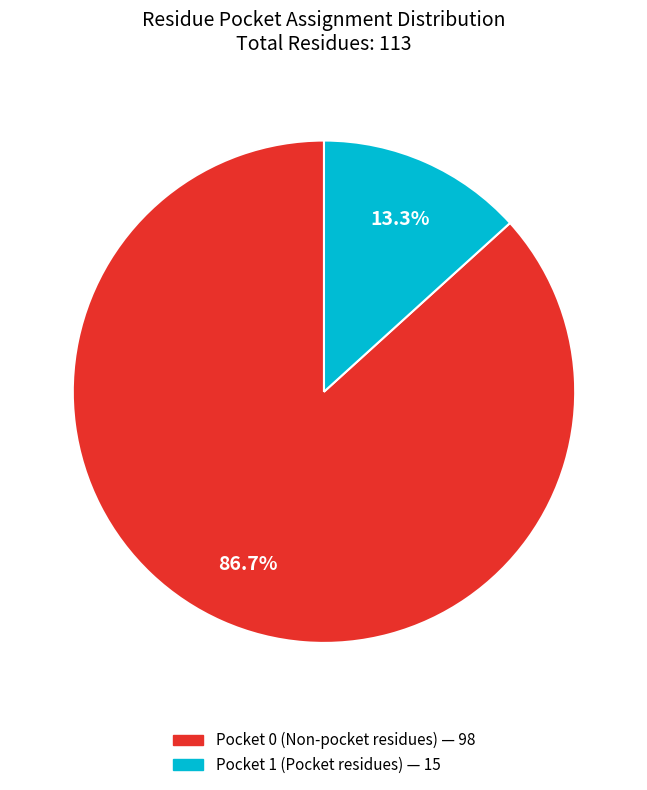

Count the number of slices in the pie.

2